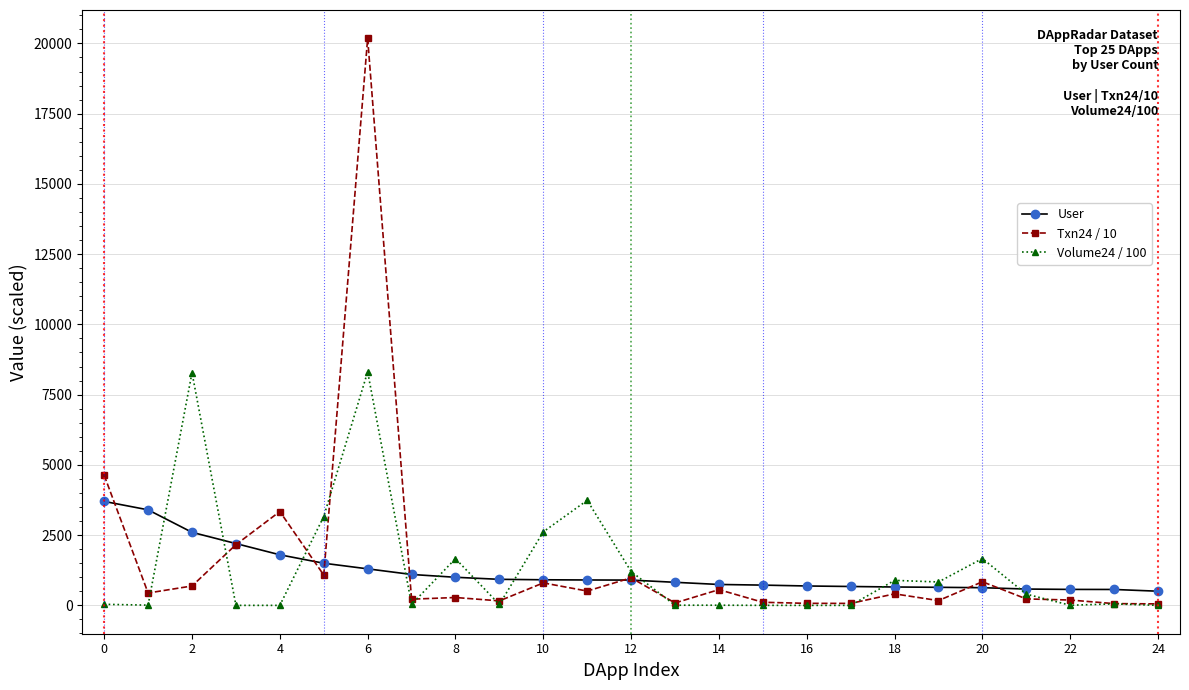

What is the highest value of the Txn24 / 10 series?

20180.0